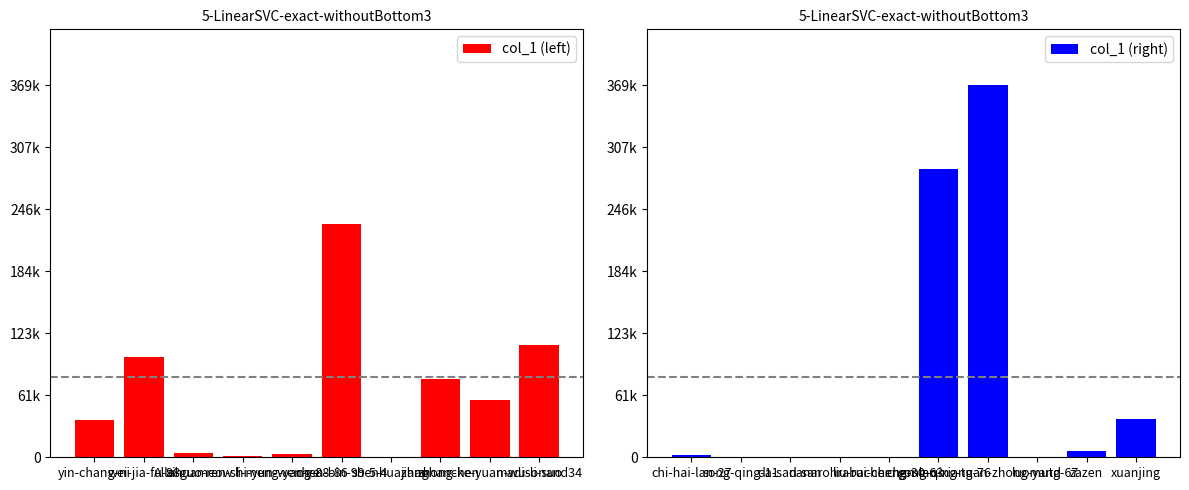

What is the value of the col_1 (left) bar at the 9th from the left?

56796